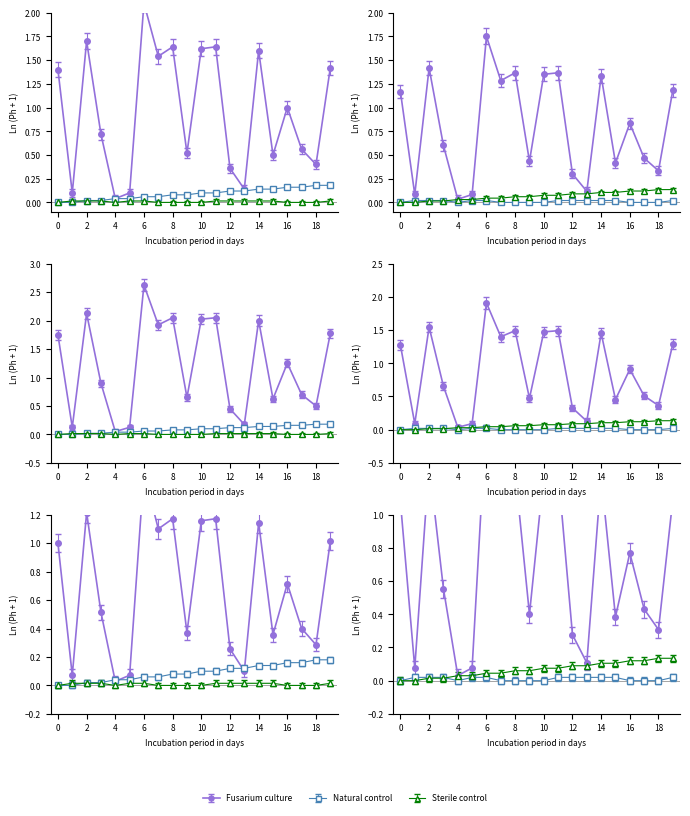

At which category is the sum across all series the highest?

6